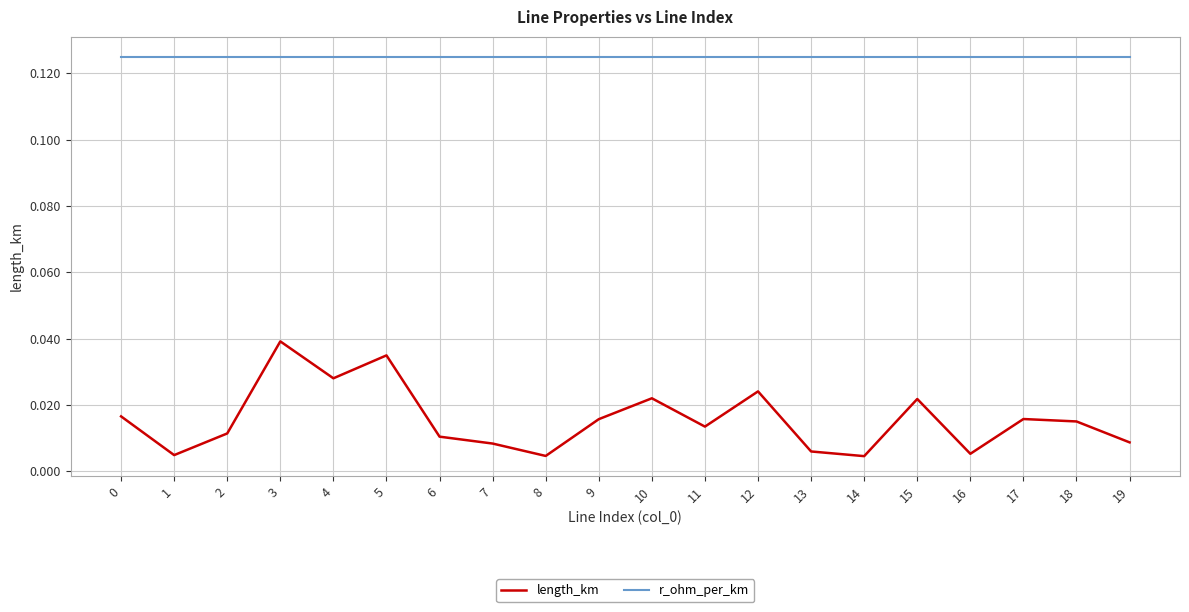

True or false: r_ohm_per_km and length_km intersect in this chart.

False